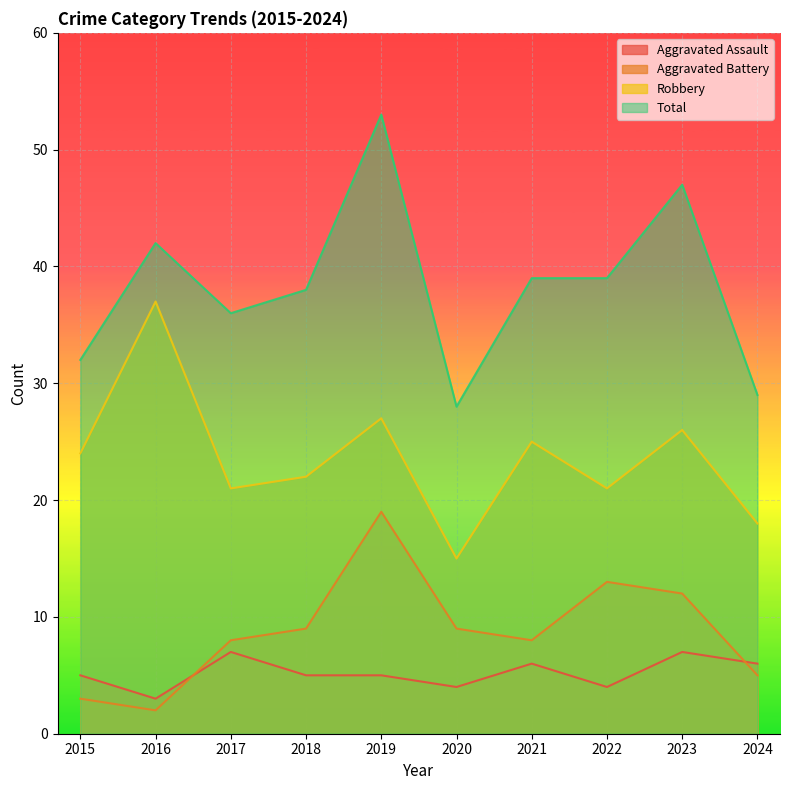

Reading left to right, list all the values displayed in this chart.

Aggravated Assault: 2015=5	2016=3	2017=7	2018=5	2019=5	2020=4	2021=6	2022=4	2023=7	2024=6
Aggravated Battery: 2015=3	2016=2	2017=8	2018=9	2019=19	2020=9	2021=8	2022=13	2023=12	2024=5
Robbery: 2015=24	2016=37	2017=21	2018=22	2019=27	2020=15	2021=25	2022=21	2023=26	2024=18
Total: 2015=32	2016=42	2017=36	2018=38	2019=53	2020=28	2021=39	2022=39	2023=47	2024=29